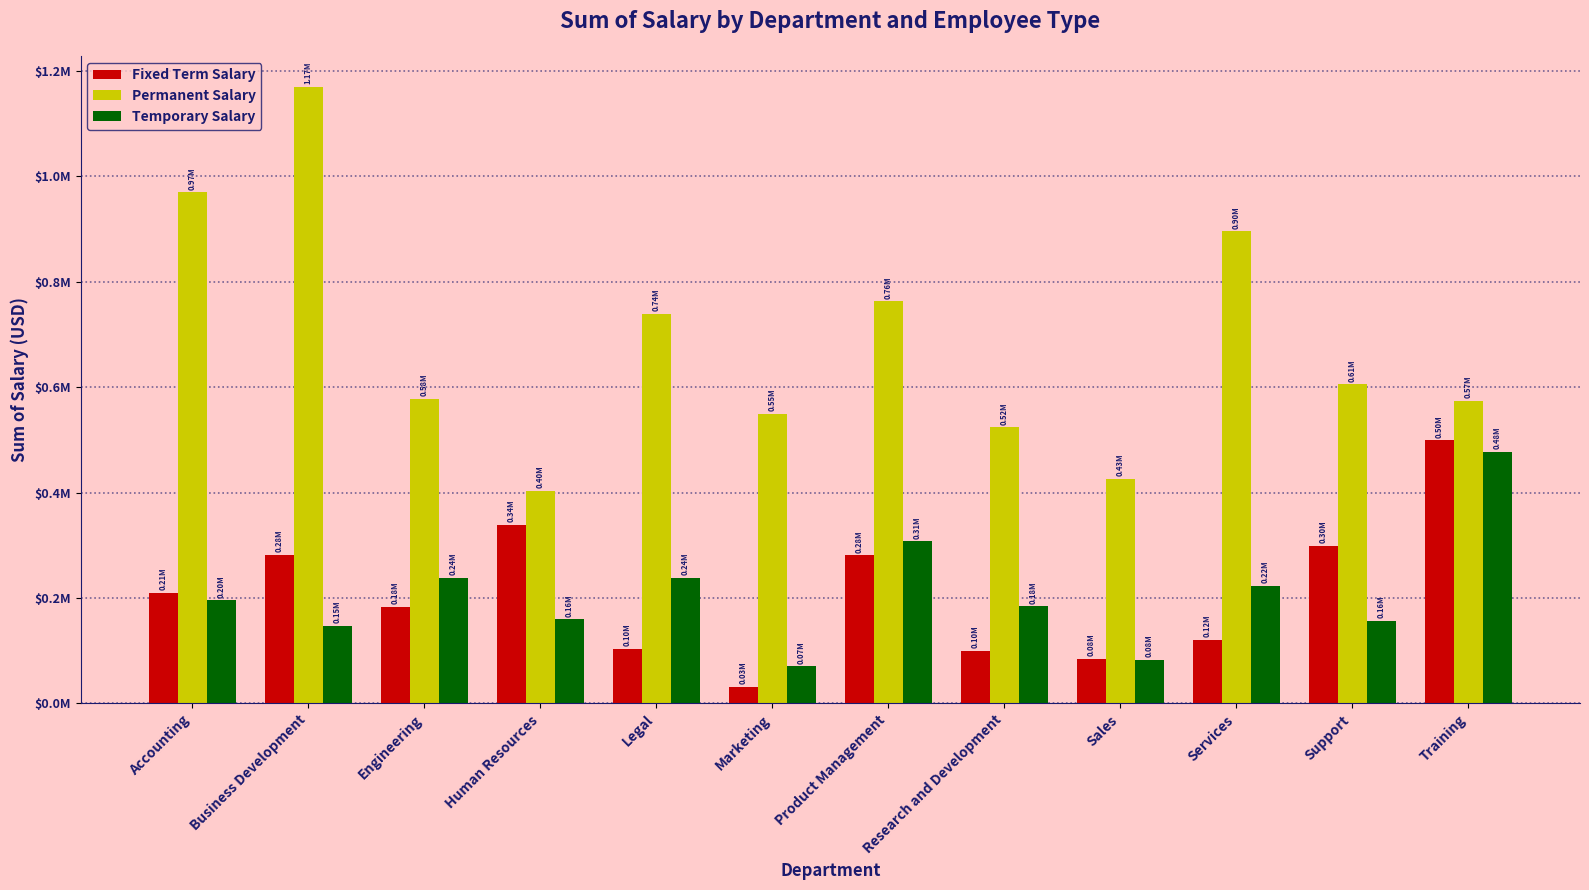

Does the chart contain stacked bars?

No